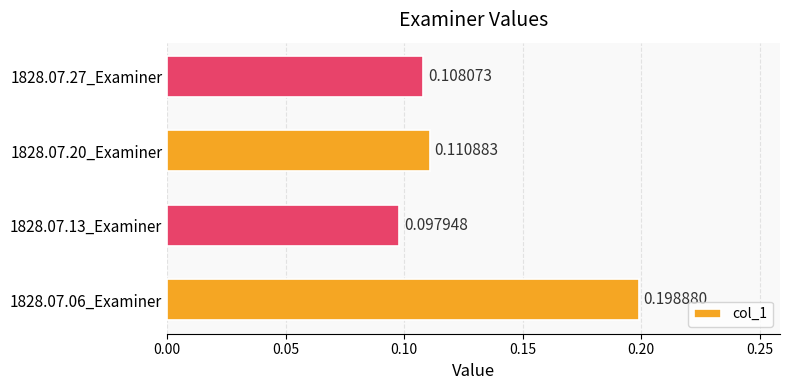

Count the values in the range 0 to 1.

4